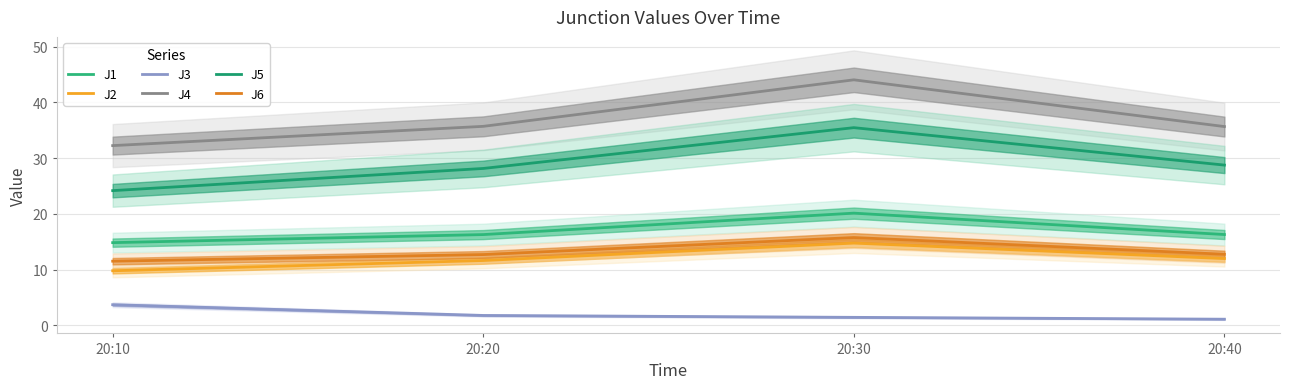

The J4 series shows 35.7 at 20:20. True or false?

True